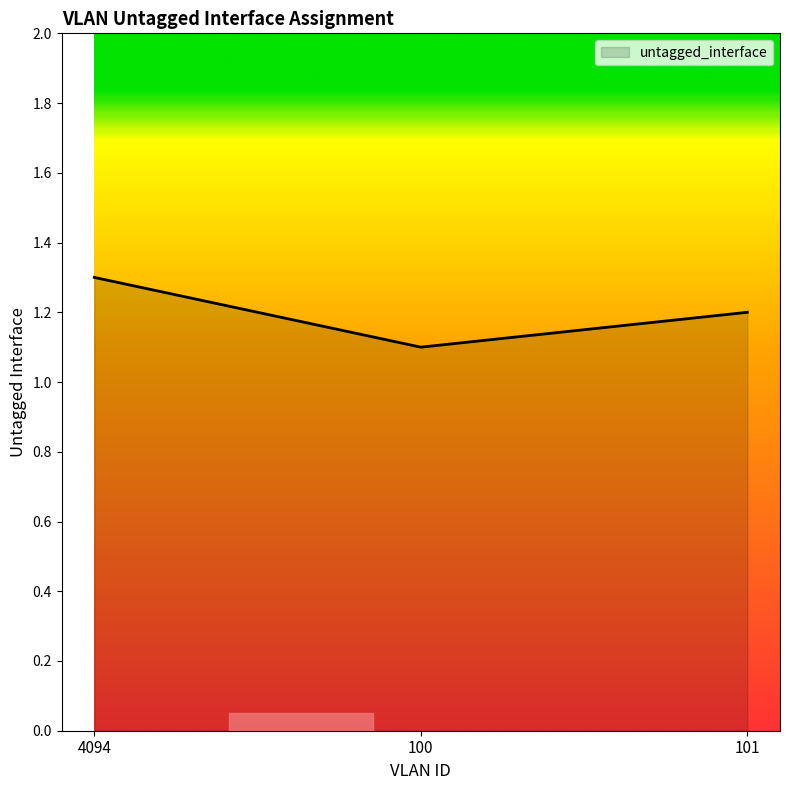

List the labels in order of value, largest first.

4094, 101, 100